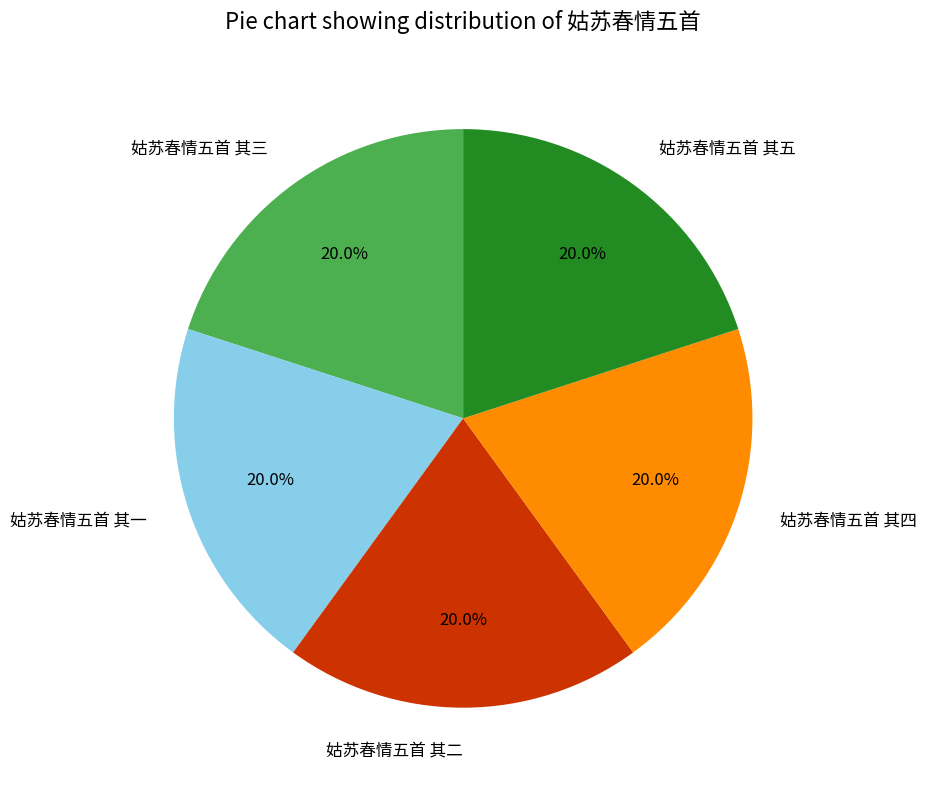

What is the ratio of the value at 姑苏春情五首 其四 to the value at 姑苏春情五首 其三?

1.0